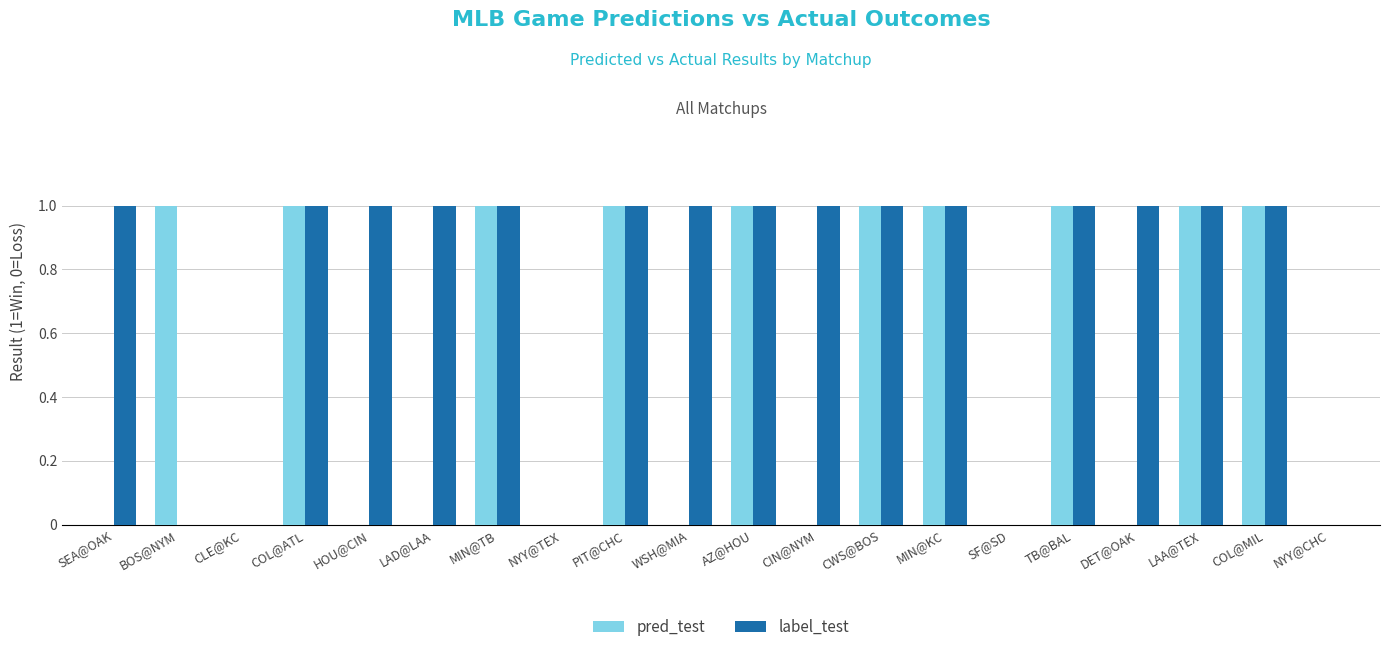

Is it true that label_test equals 0 at HOU@CIN?

False